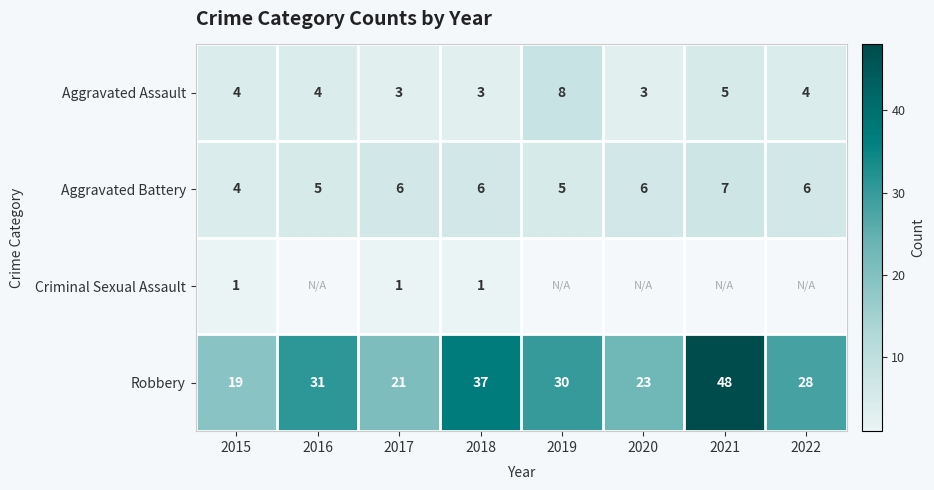

At which category does the chart reach its peak across all series?

2021